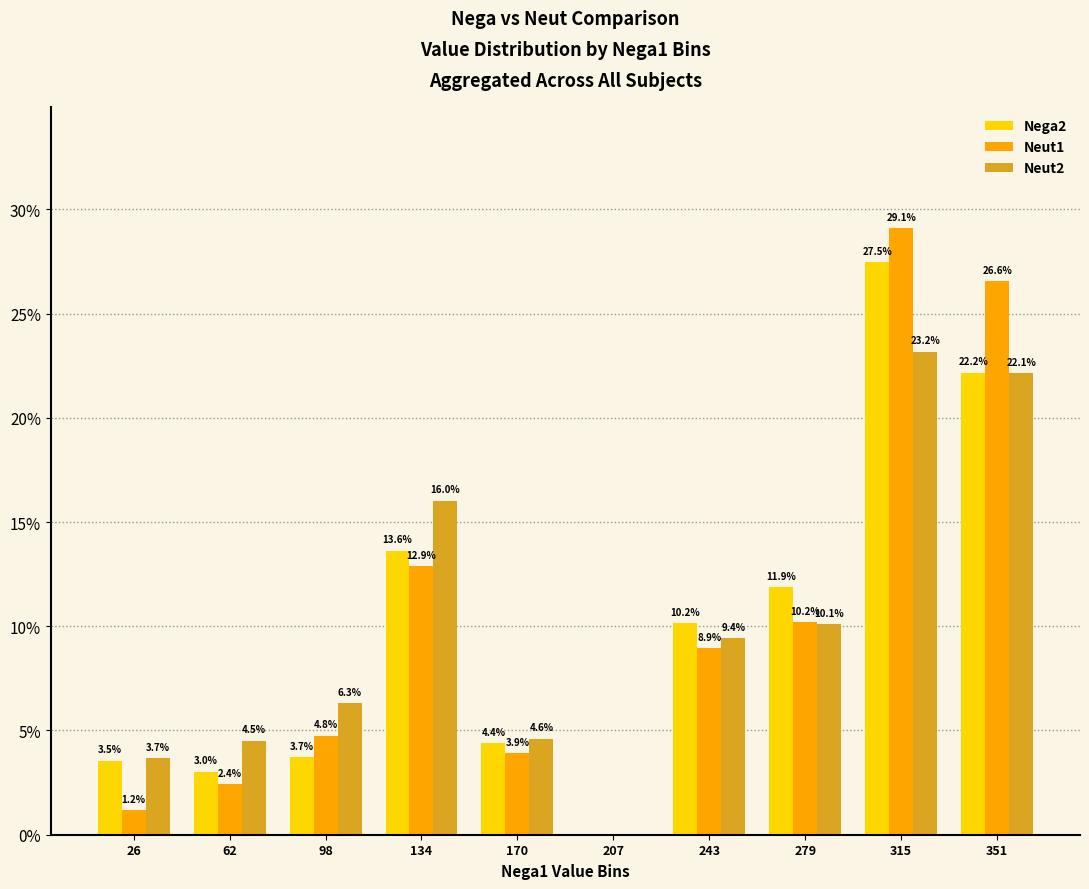

Reading right to left, extract all data points from this chart.

Nega2: 22.2	27.5	11.9	10.2	0.0	4.4	13.6	3.7	3.0	3.5
Neut1: 26.6	29.1	10.2	8.9	0.0	3.9	12.9	4.8	2.4	1.2
Neut2: 22.1	23.2	10.1	9.4	0.0	4.6	16.0	6.3	4.5	3.7